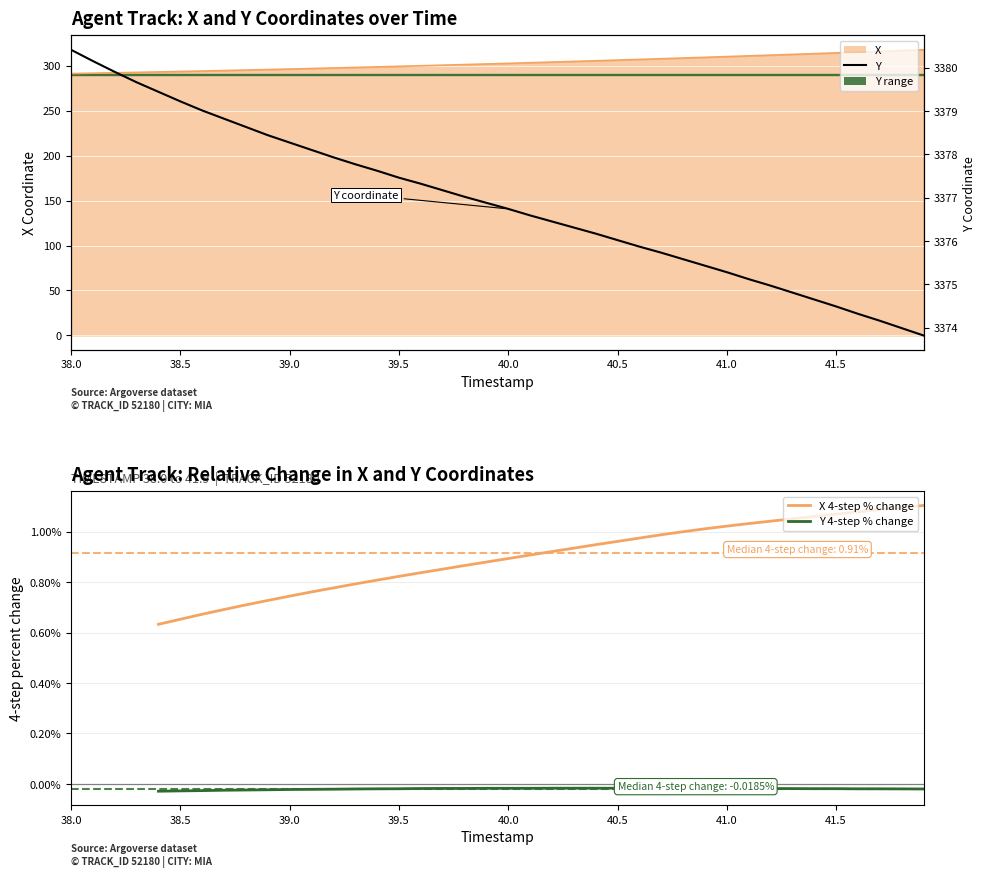

Is the value of Y 4-step % change at 41.5 greater than the value of Y at 21?

No